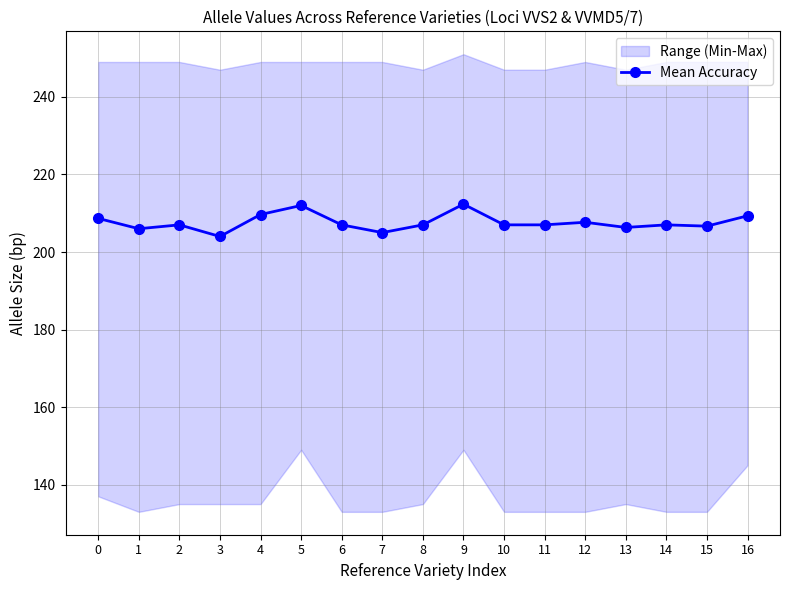

What is the minimum value shown in the chart?

204.0